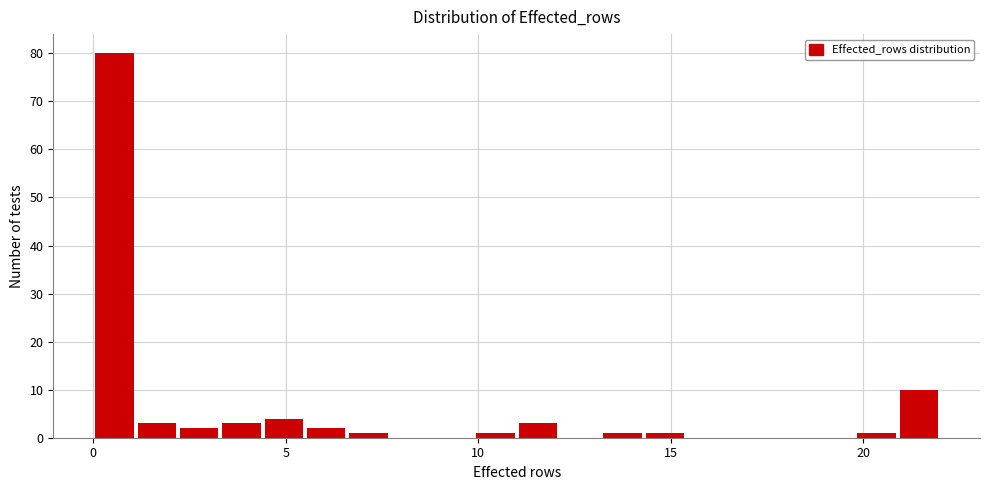

Around what value on the x-axis is the tallest bar? Give the approximate position of its centre, as read against the axis.

0.5